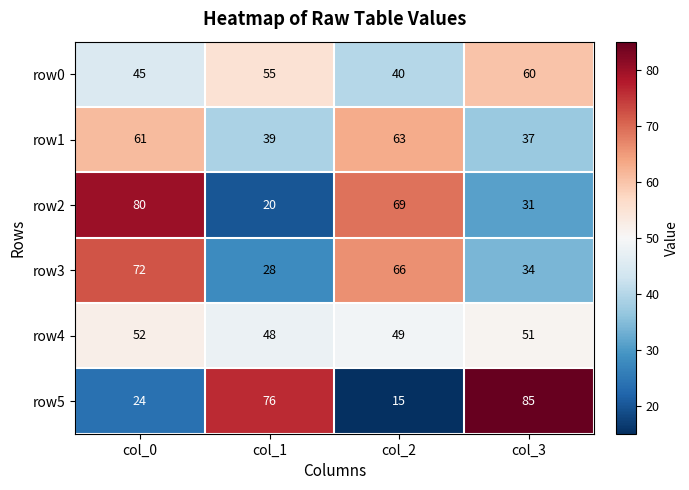

Is it true that row1 equals 93 at col_0?

False